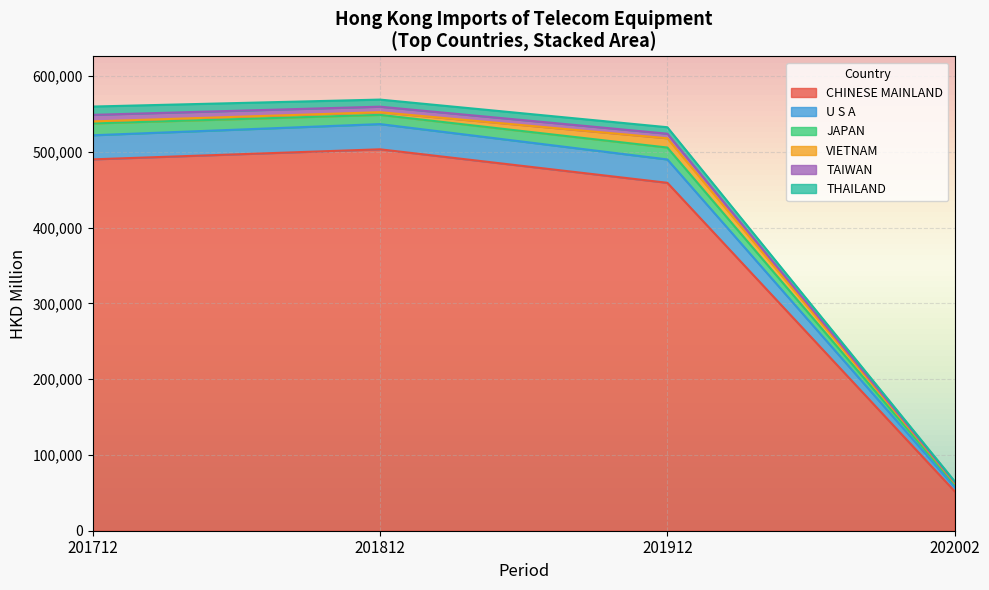

The CHINESE MAINLAND series shows 489910.9 at 201712. True or false?

True